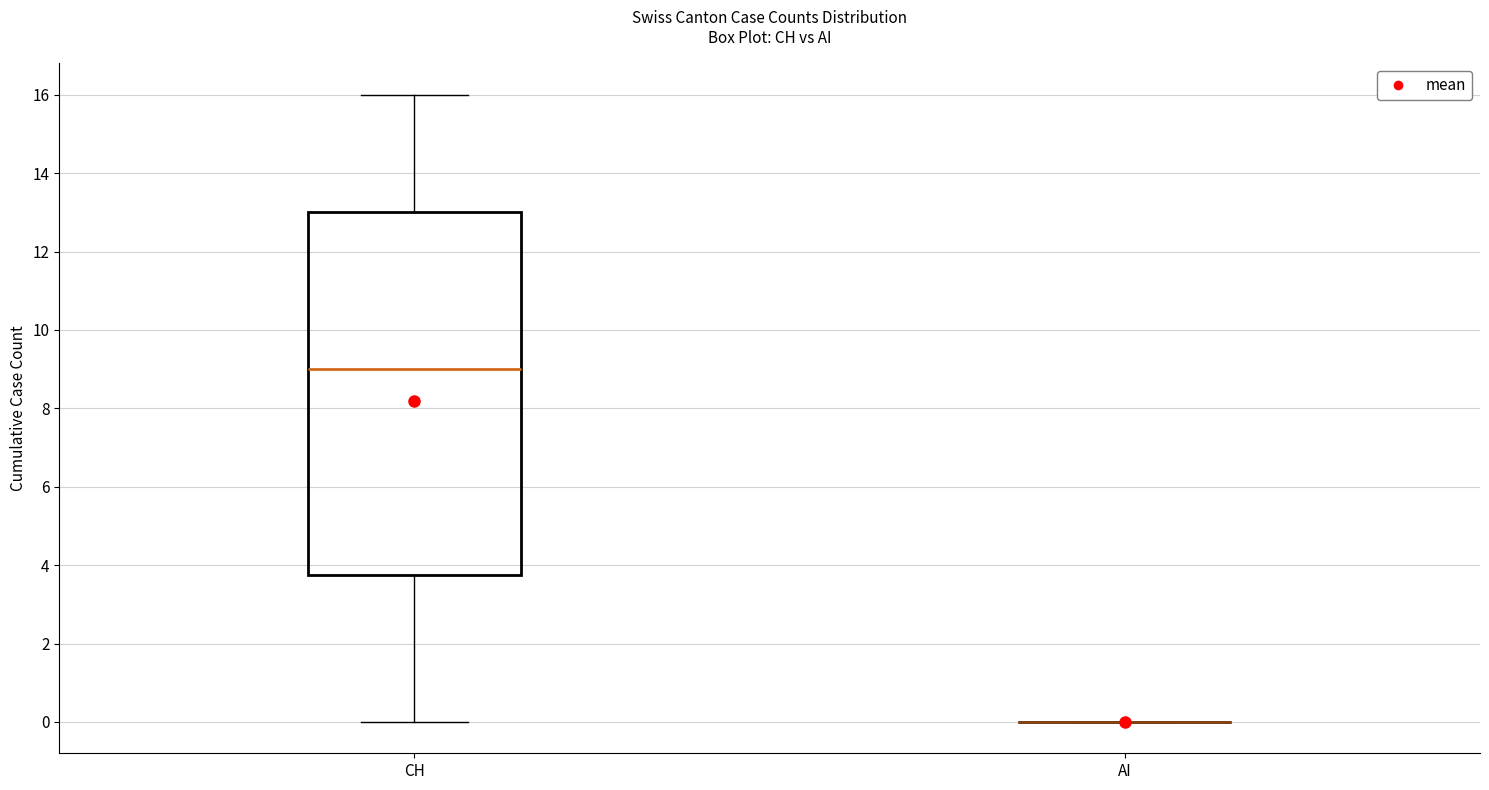

Comparing the boxes themselves (not the whiskers), which one is the tallest?

CH